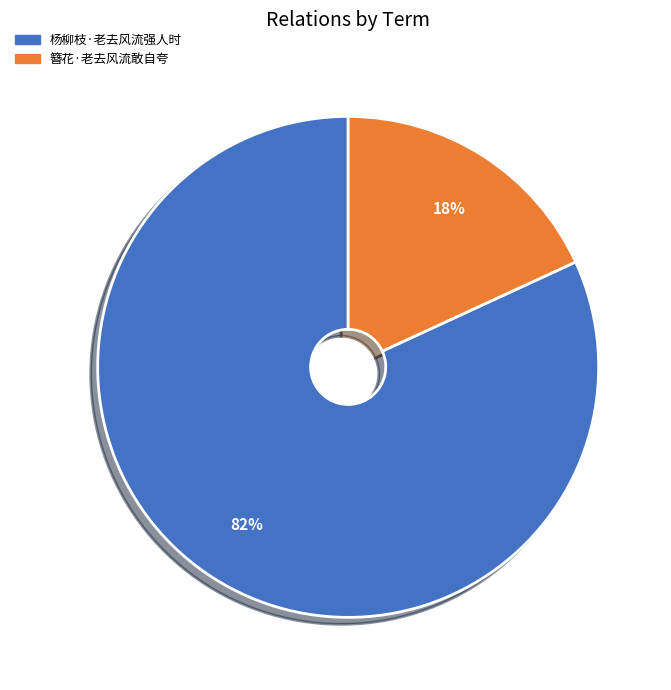

Count the number of slices in the pie.

2